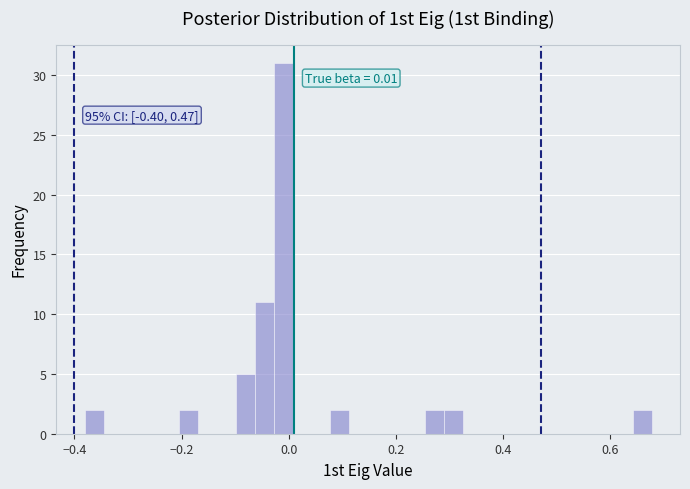

Around what value on the x-axis is the tallest bar? Give the approximate position of its centre, as read against the axis.

-0.02